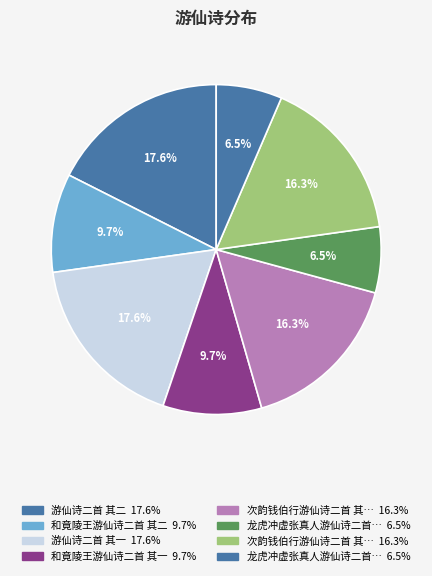

How many segments does this pie chart have?

8